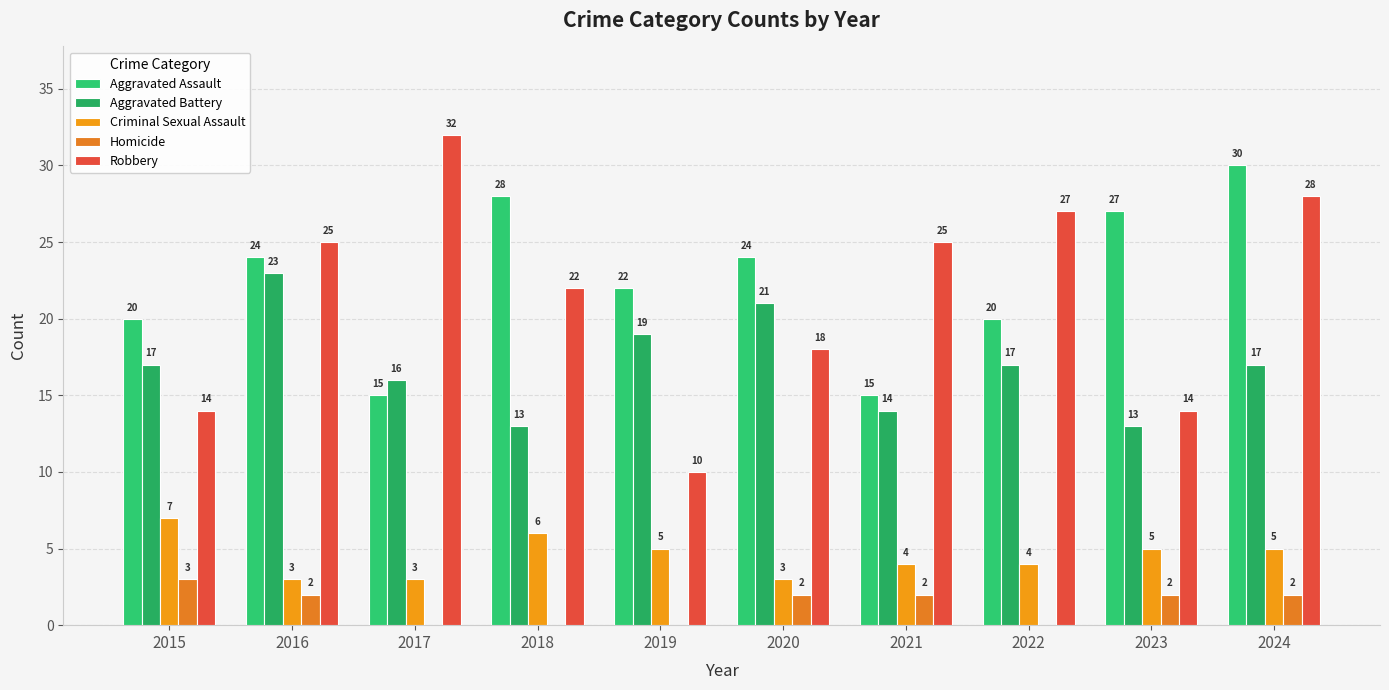

Between 2019 and 2020, which series saw the biggest shift?

Robbery